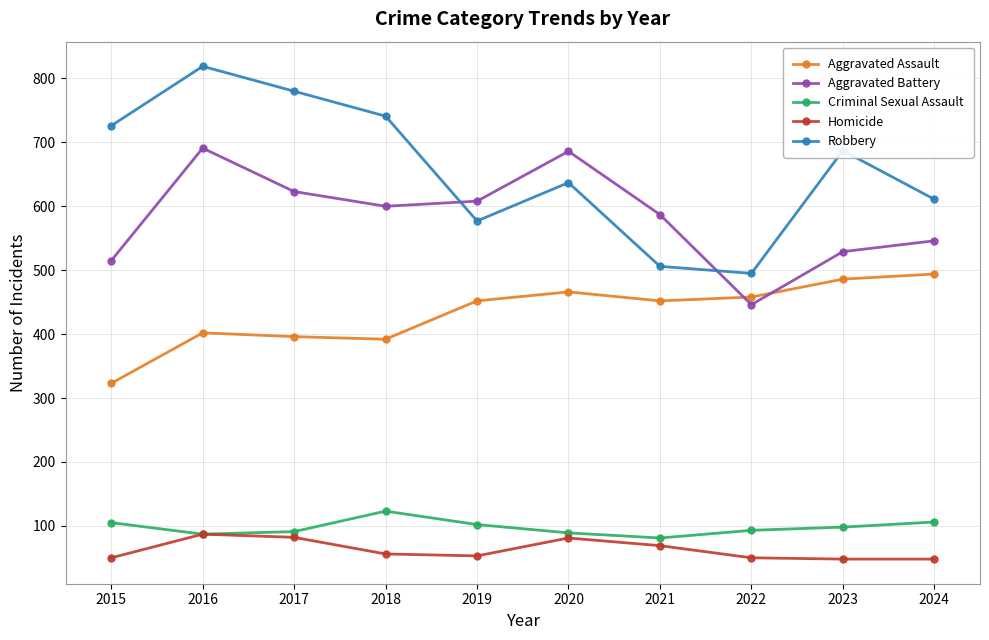

Which series has the largest total across all categories?

Robbery